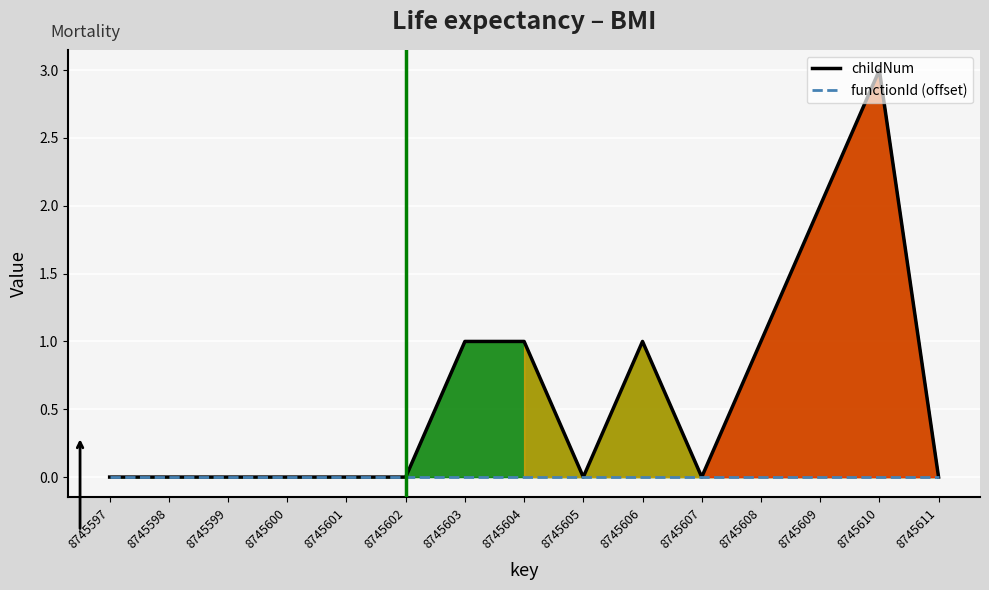

Between 8745602 and 8745599, which is larger?

8745602